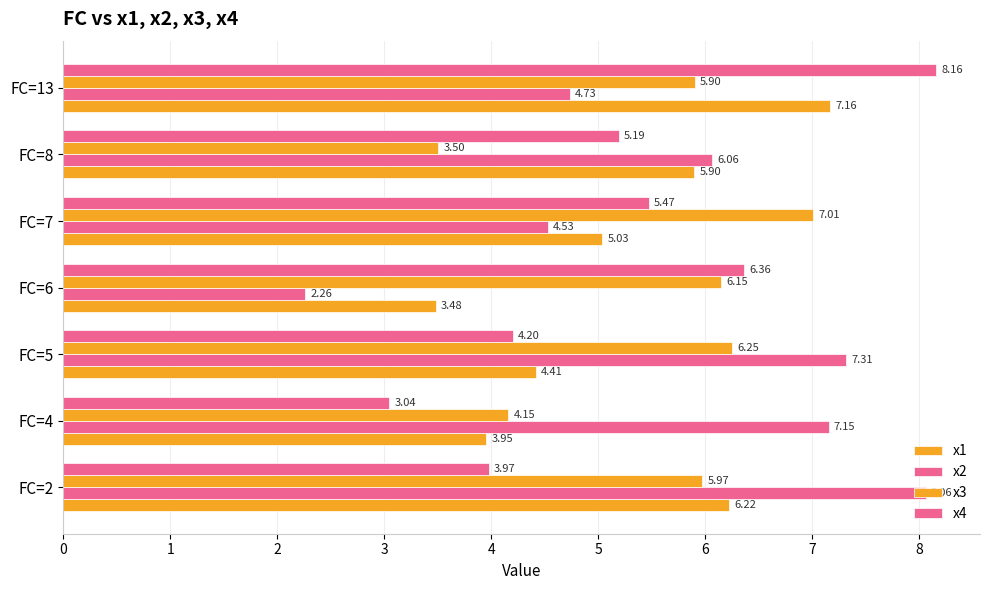

How many distinct data groups are displayed?

4